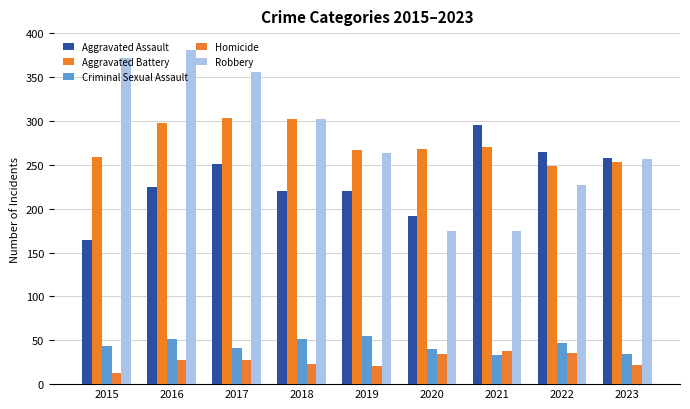

How many data points in Criminal Sexual Assault are less than 43?

4